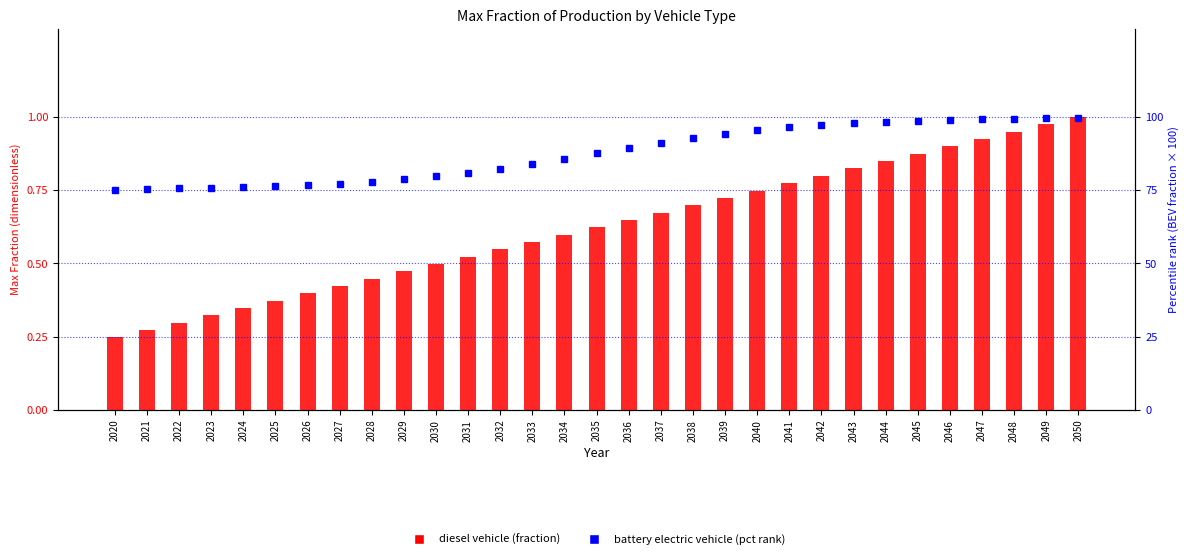

Which series changed the most between 2030 and 2037?

battery electric vehicle